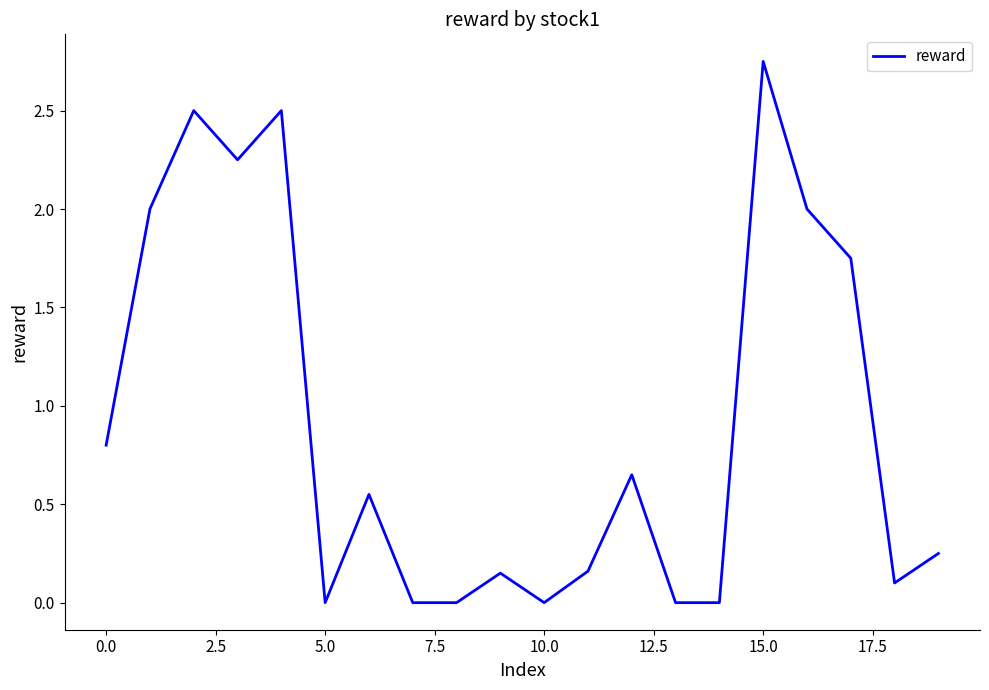

What is the sum of all values?

18.4